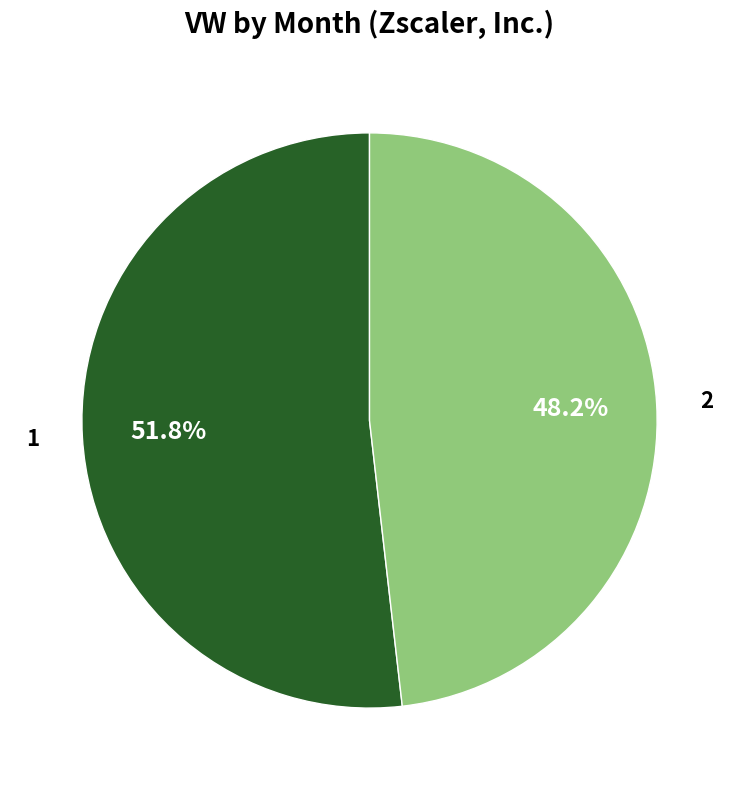

What is the largest slice in the pie chart?

1